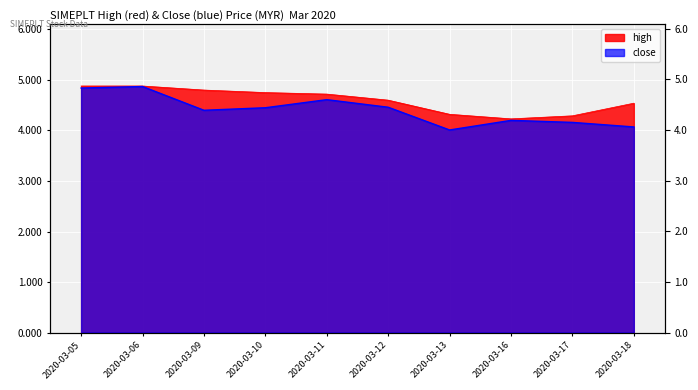

What is the difference between the close values at 2020-03-18 and 2020-03-16?

0.1